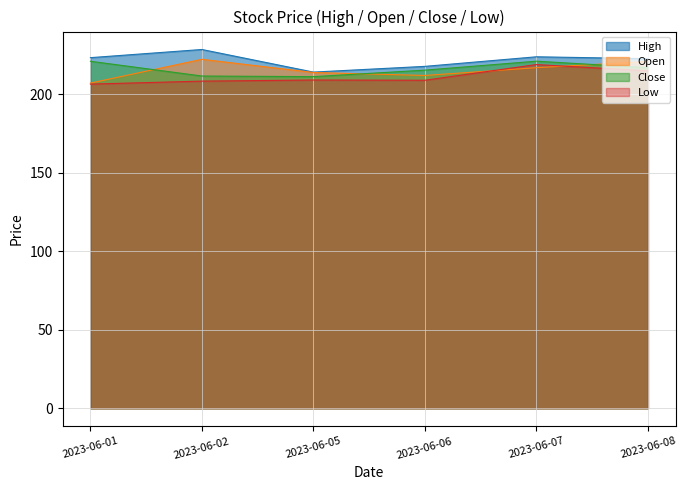

How many interior local peaks does the Low series have?

2